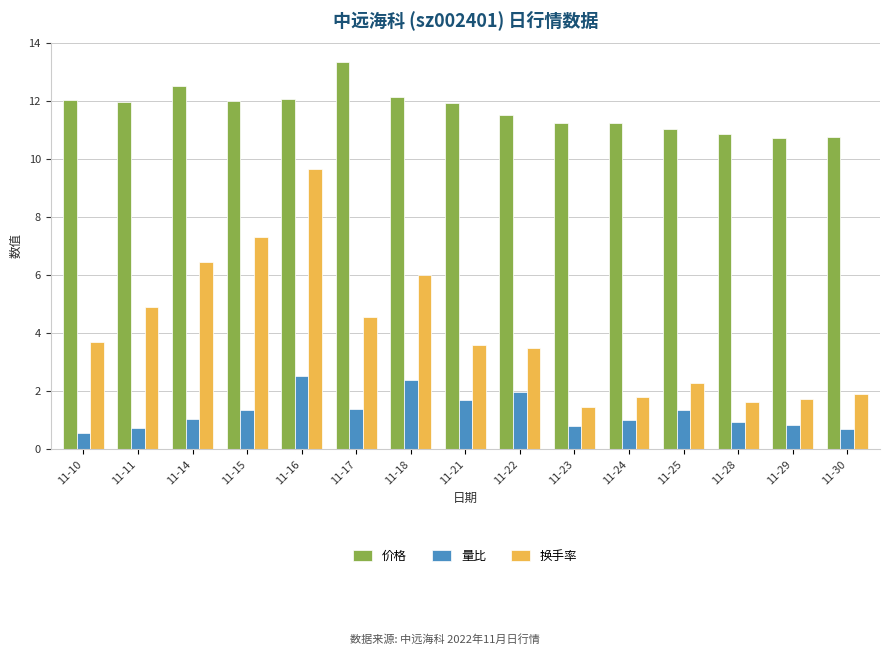

Which series has the widest spread of values?

换手率